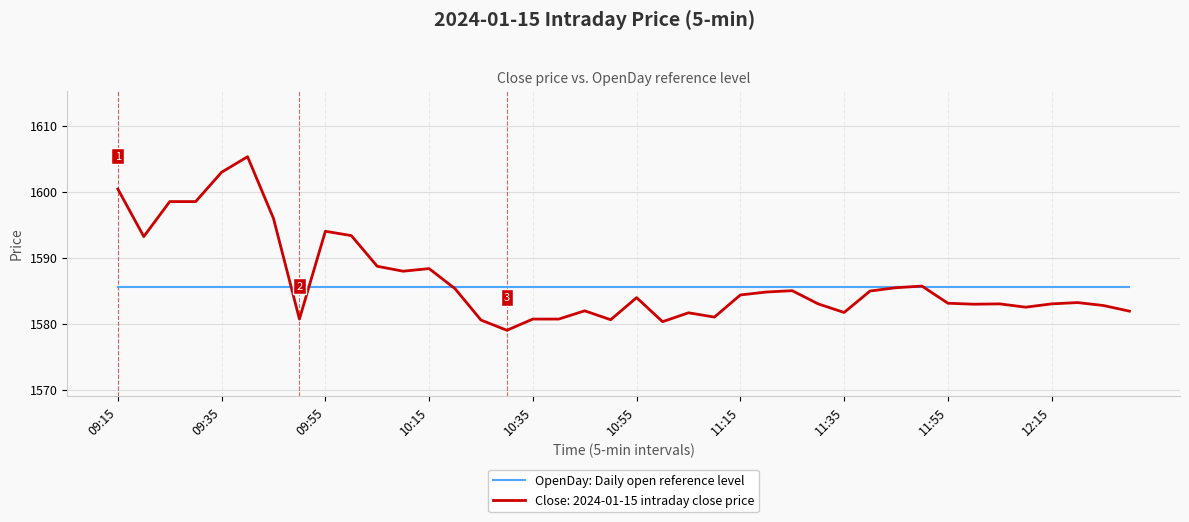

What is the lowest value of the OpenDay: Daily open reference level series?

1585.5